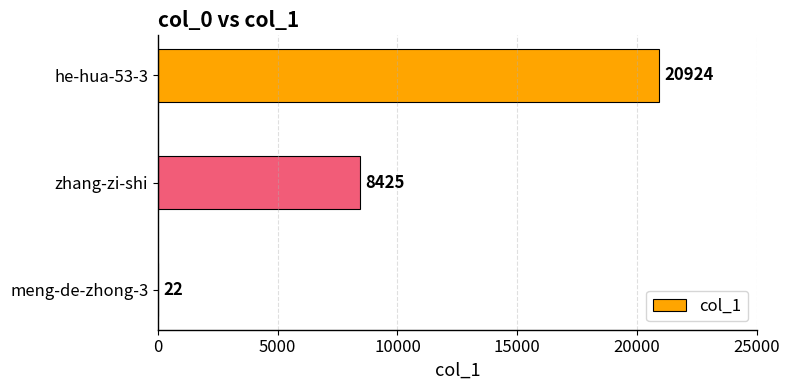

Count the number of data series in this chart.

1